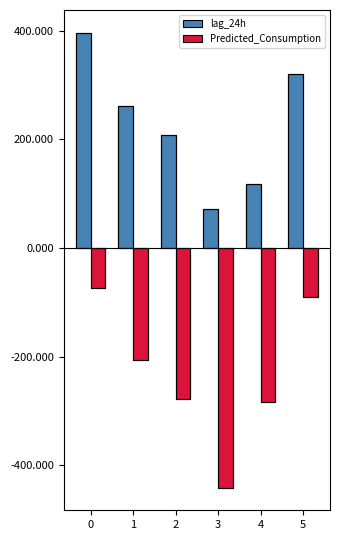

Which series has the widest spread of values?

Predicted_Consumption